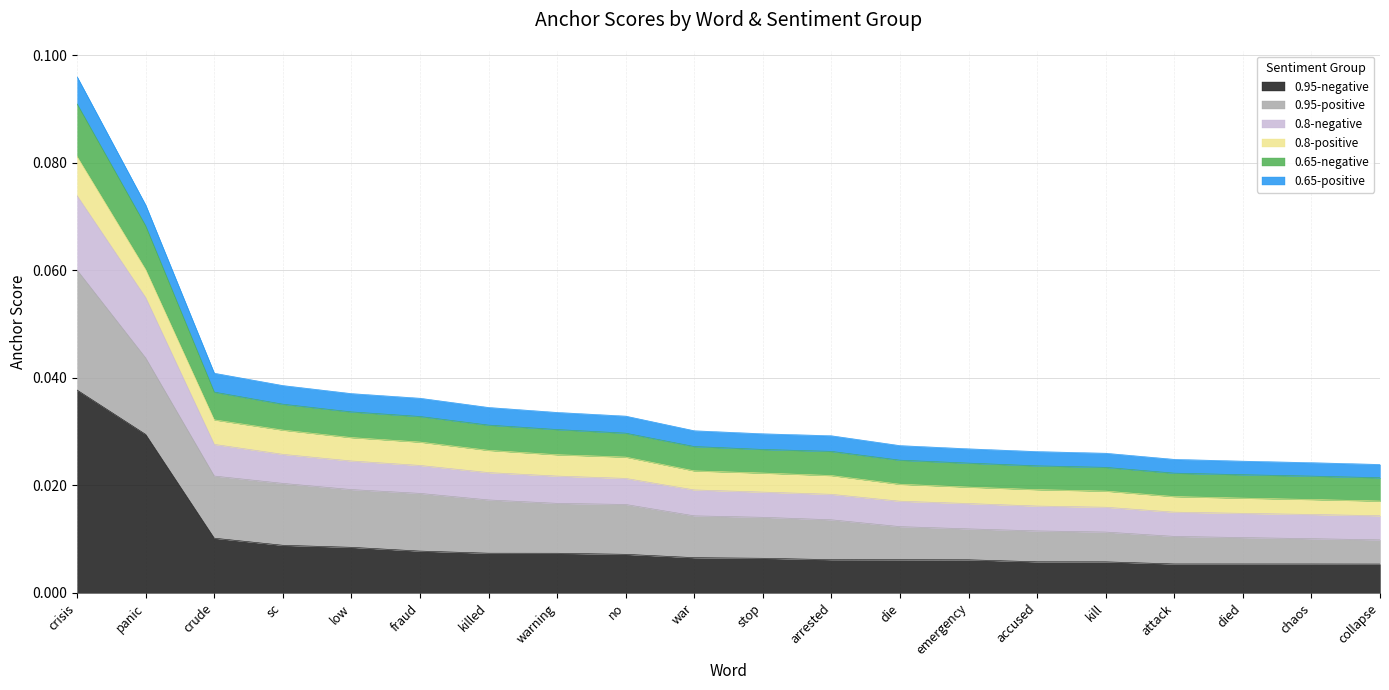

How many 0.8-negative values are between 0 and 1?

20